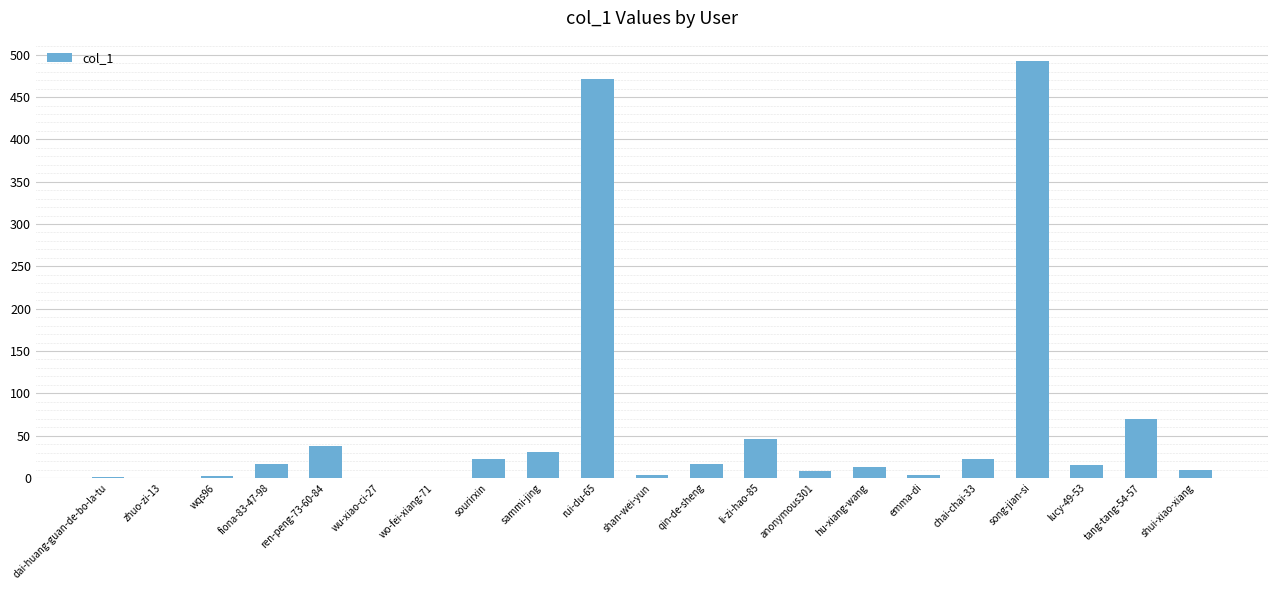

Which category has the highest value across all series?

song-jian-si